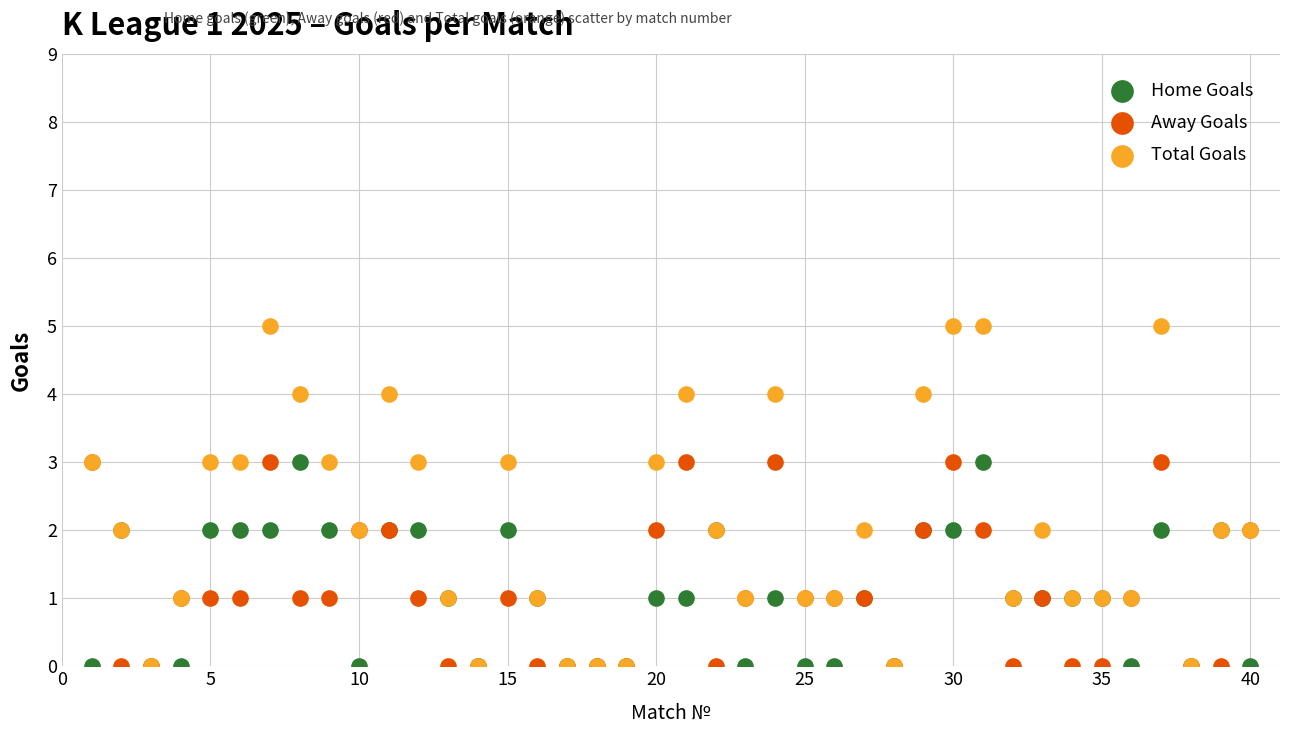

What are all the series names shown in the legend?

Home Goals, Away Goals, Total Goals